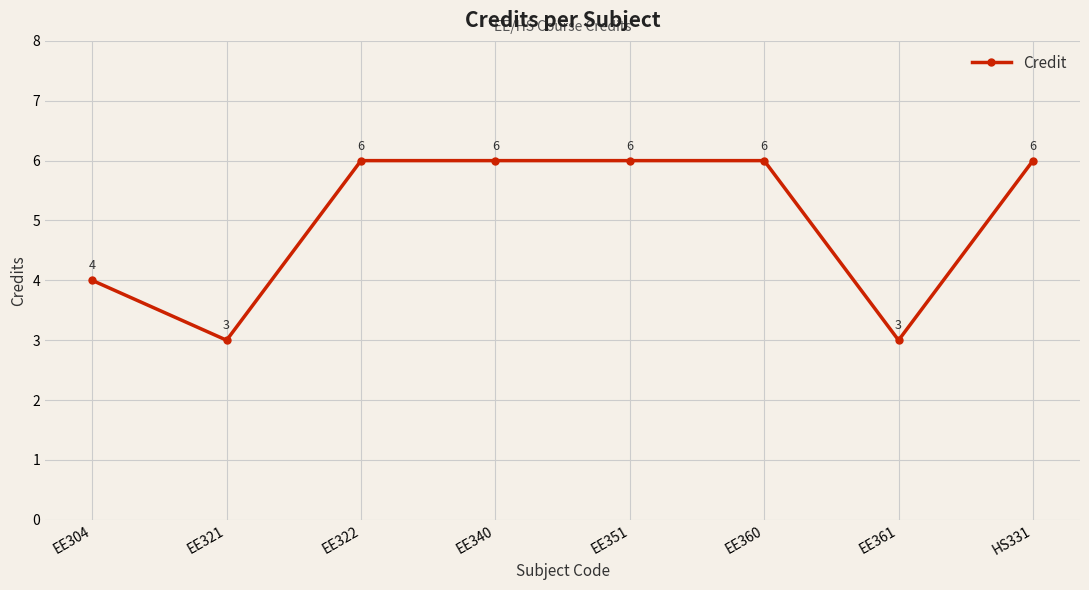

The value at EE340 is 6. True or false?

True